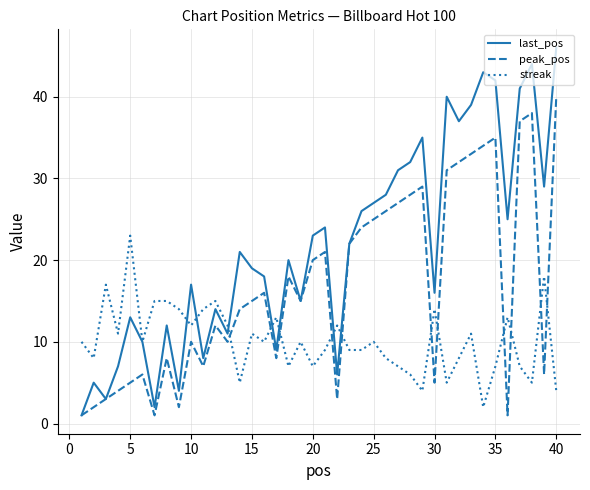

True or false: peak_pos and streak cross at least once.

True